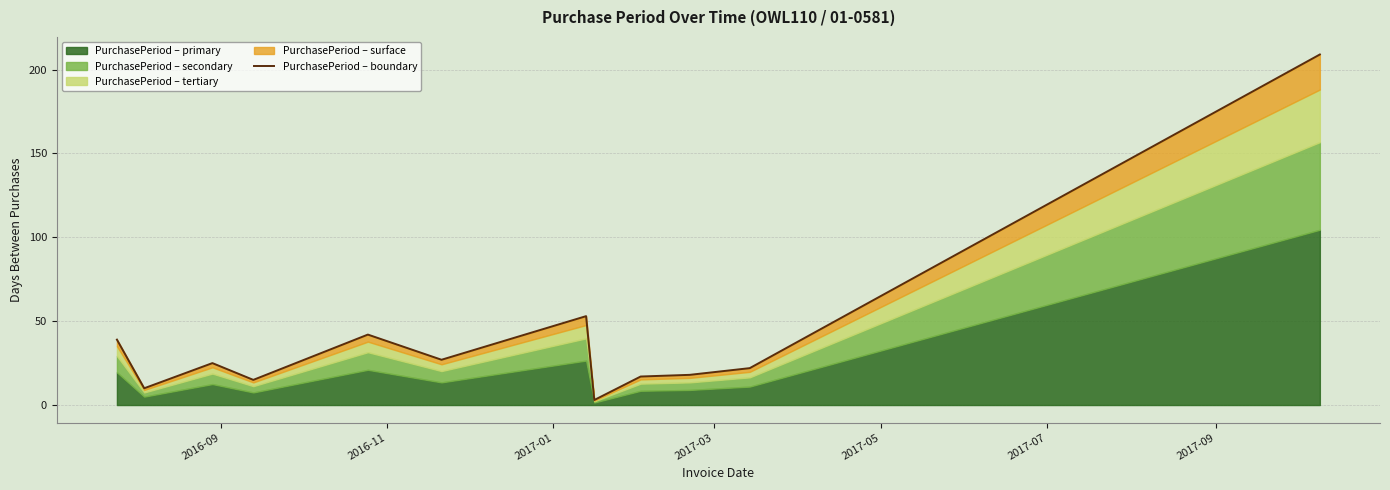

How many lines are shown in the chart?

1